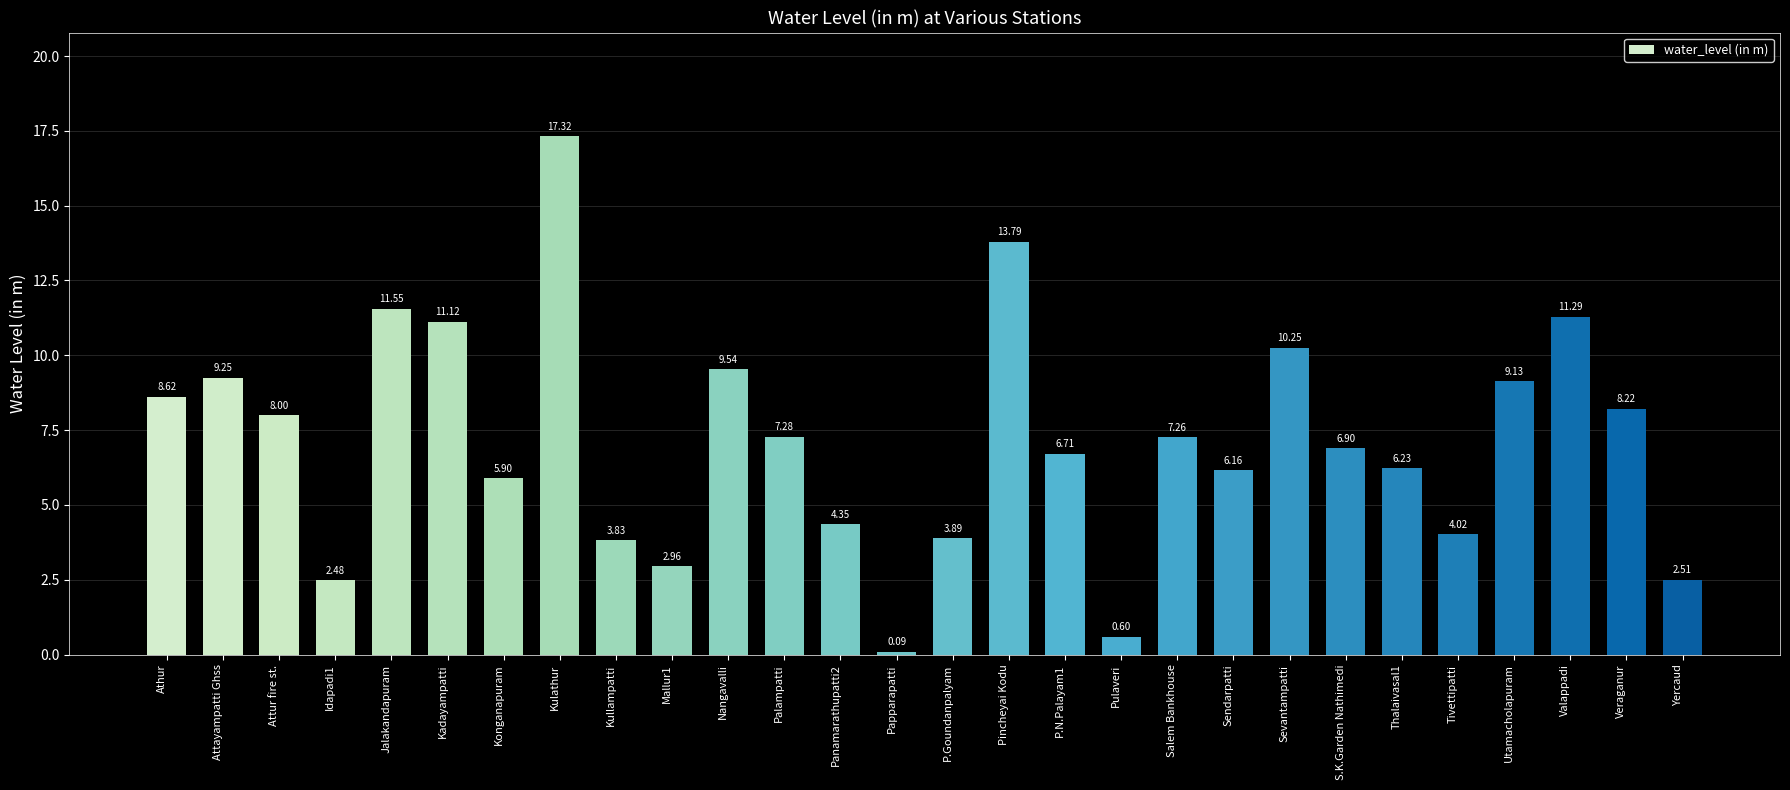

The value at Utamacholapuram is 9.1. True or false?

True